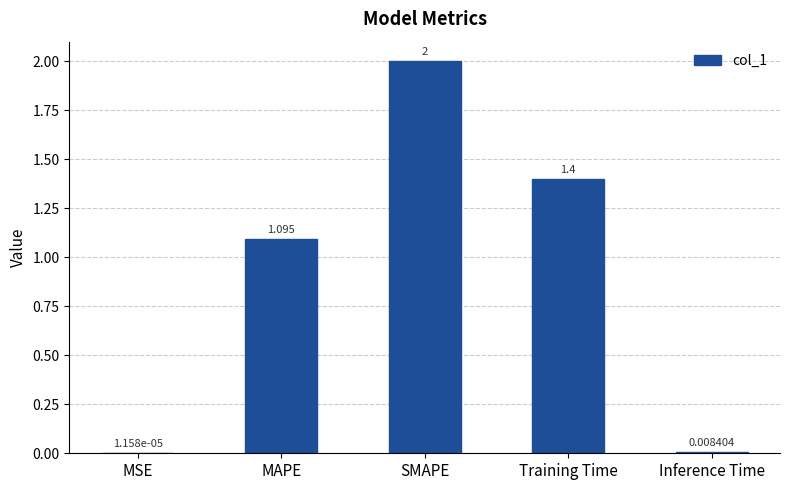

The chart shows a value of 0.4 at MAPE. True or false?

False